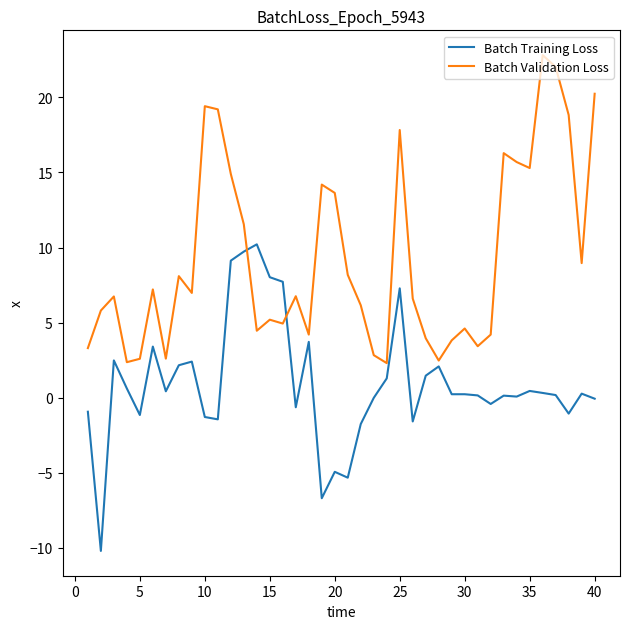

Rank the series by their maximum value, from lowest to highest.

Batch Training Loss, Batch Validation Loss